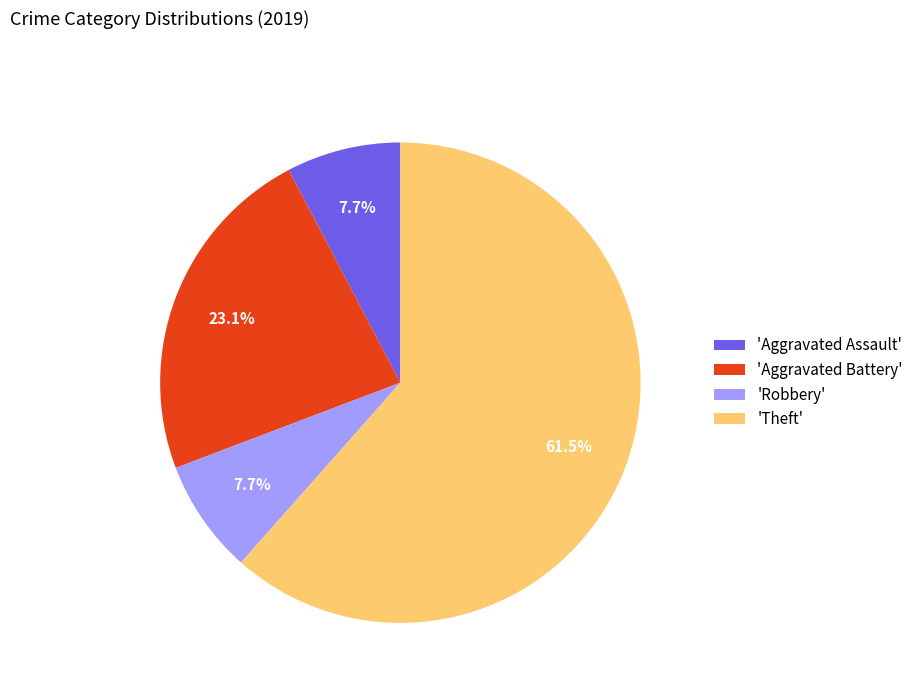

Which has a higher value, 'Aggravated Assault' or 'Aggravated Battery'?

'Aggravated Battery'